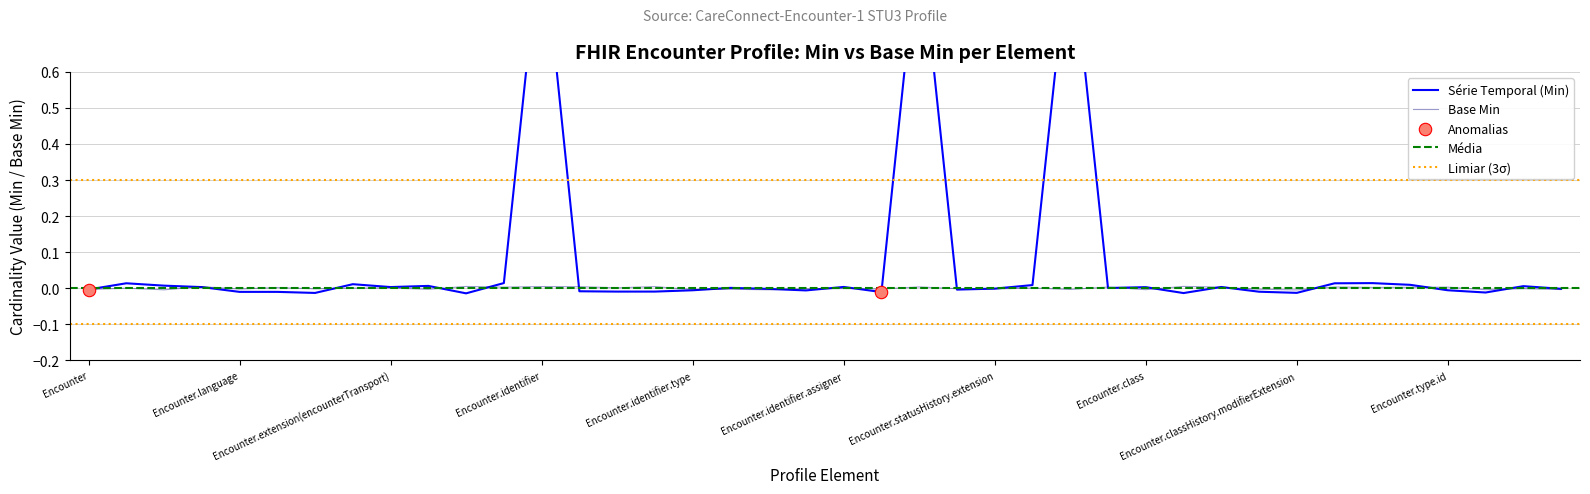

Between Encounter.text and Encounter.type.coding, which is larger?

Encounter.type.coding